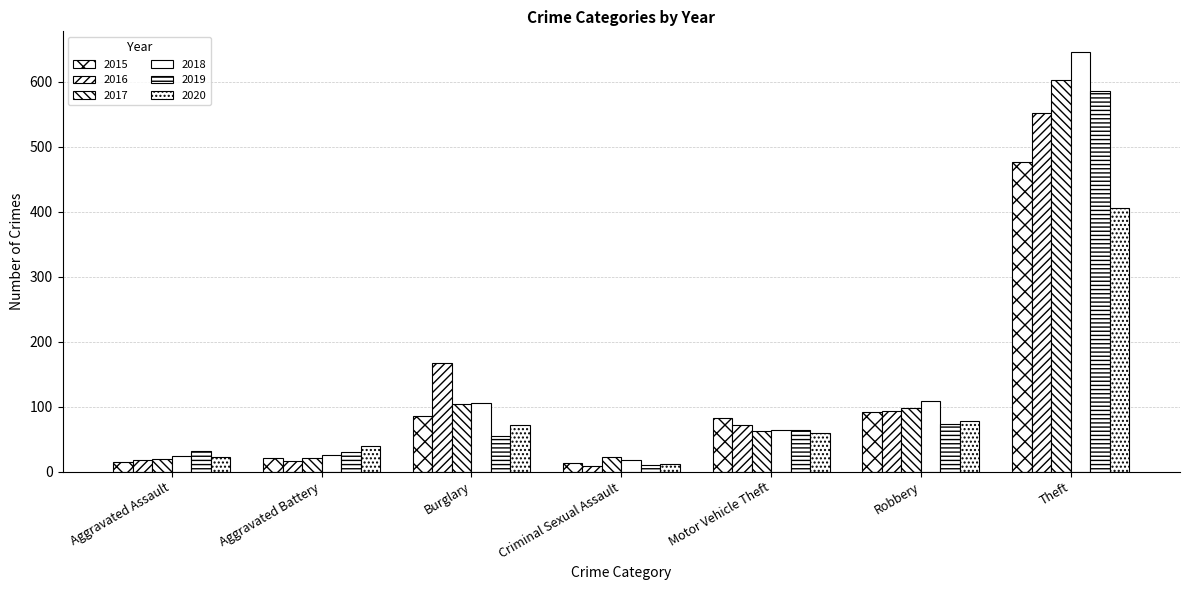

How many groups of bars are there?

7